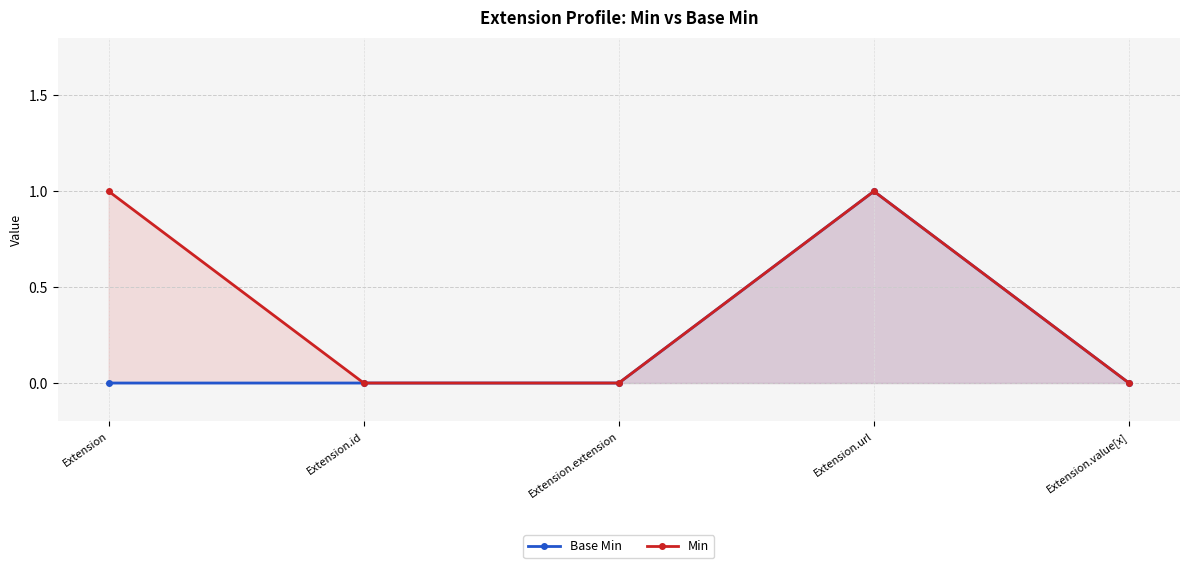

Which series has the largest total across all categories?

Min